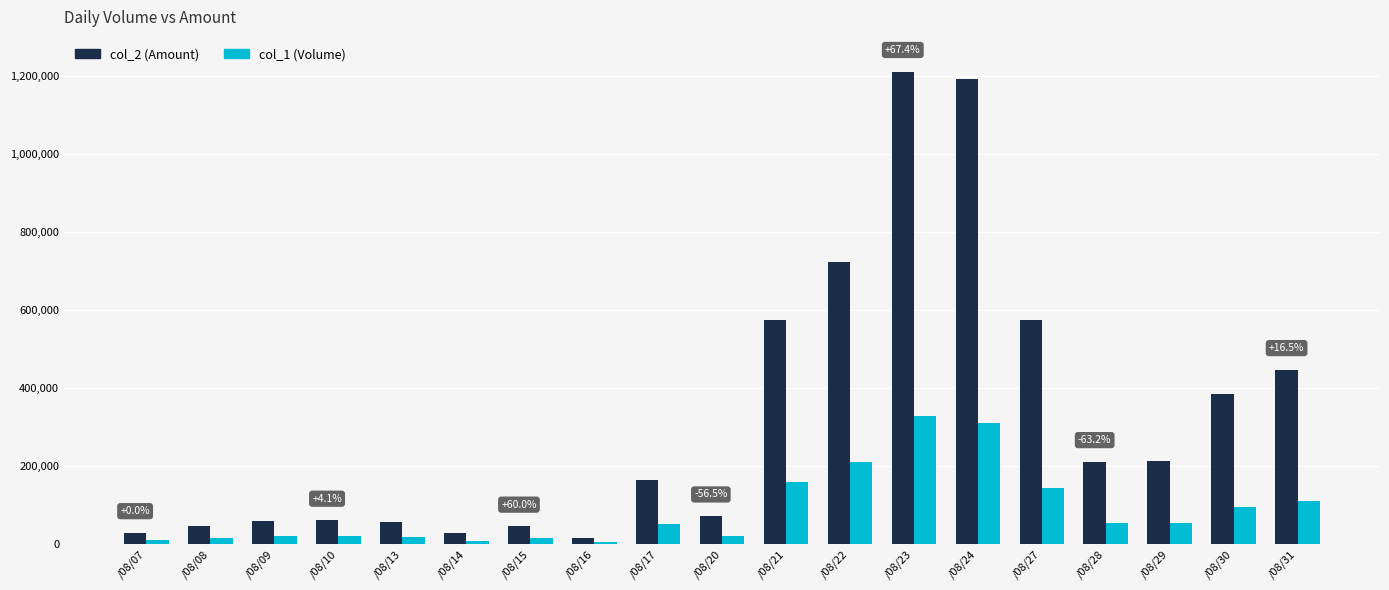

The col_2 (Amount) series shows 407891 at /08/24. True or false?

False